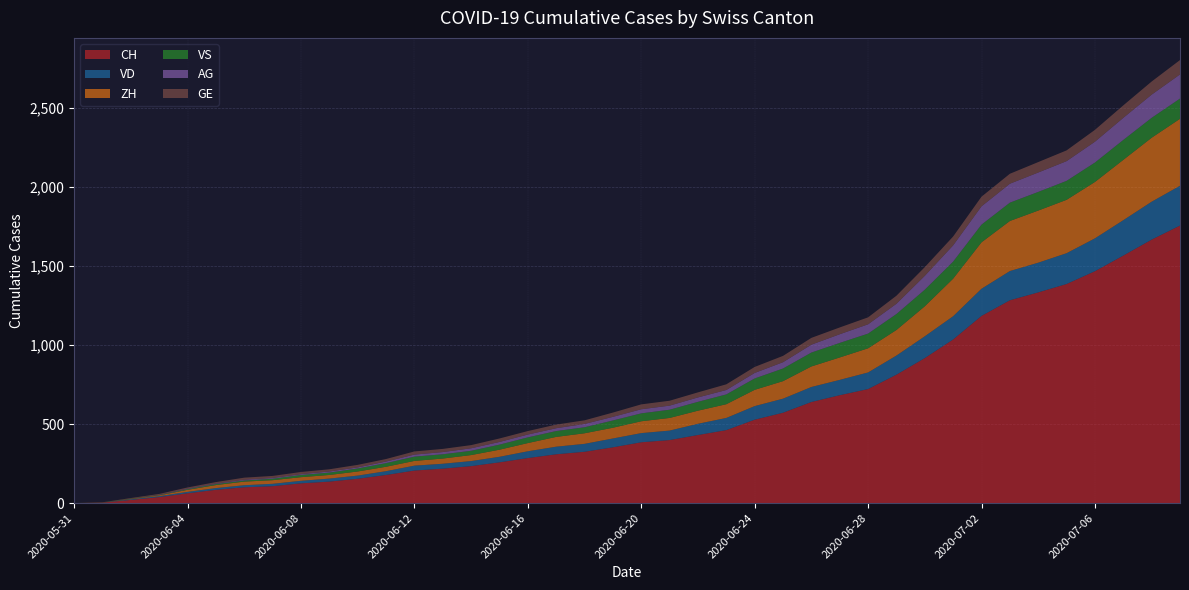

Reading left to right, list all the values displayed in this chart.

CH: 0	3	20	38	62	84	100	107	125	136	154	178	206	218	234	258	285	309	325	353	385	399	431	462	528	572	640	683	722	813	918	1036	1185	1284	1334	1387	1468	1567	1668	1757
VD: 0	0	4	6	9	11	13	15	16	19	20	24	31	31	32	35	43	48	50	56	58	60	71	77	86	89	95	97	105	121	138	147	172	185	188	195	208	224	240	252
ZH: 0	0	2	5	13	19	23	23	23	23	26	28	30	33	38	45	52	62	67	68	75	80	83	87	103	111	130	142	153	162	190	238	294	317	330	338	357	382	405	424
VS: 0	1	2	2	4	6	7	9	14	15	19	23	27	27	27	32	36	37	38	46	50	52	56	62	72	80	88	92	93	101	105	108	112	116	118	120	123	126	126	128
AG: 0	0	0	1	3	3	5	5	5	7	7	10	13	14	16	17	18	18	21	23	26	26	28	28	35	40	50	55	59	65	88	103	116	120	123	125	132	140	147	153
GE: 0	1	4	6	8	10	13	13	14	14	16	16	20	20	20	22	22	23	23	27	31	31	32	36	38	40	43	43	44	51	55	56	61	63	66	68	75	79	83	91